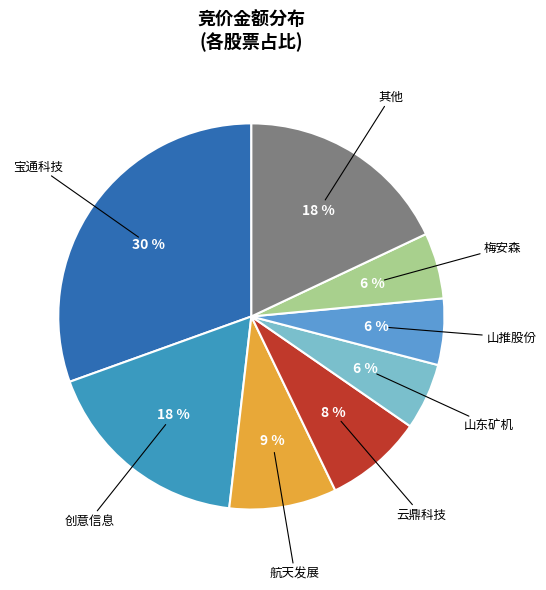

How many segments does this pie chart have?

8